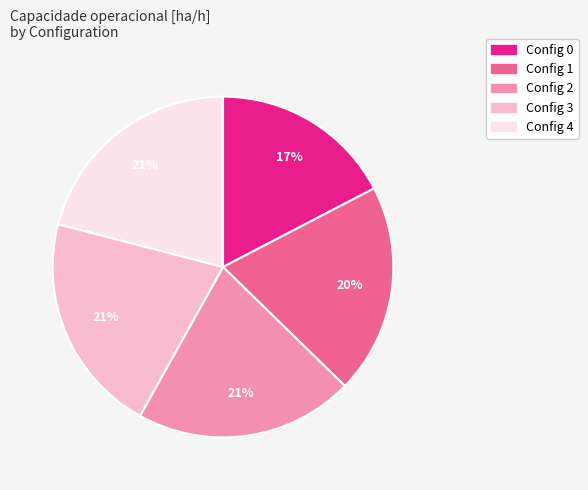

To the nearest percent, what is the average slice percentage?

20%